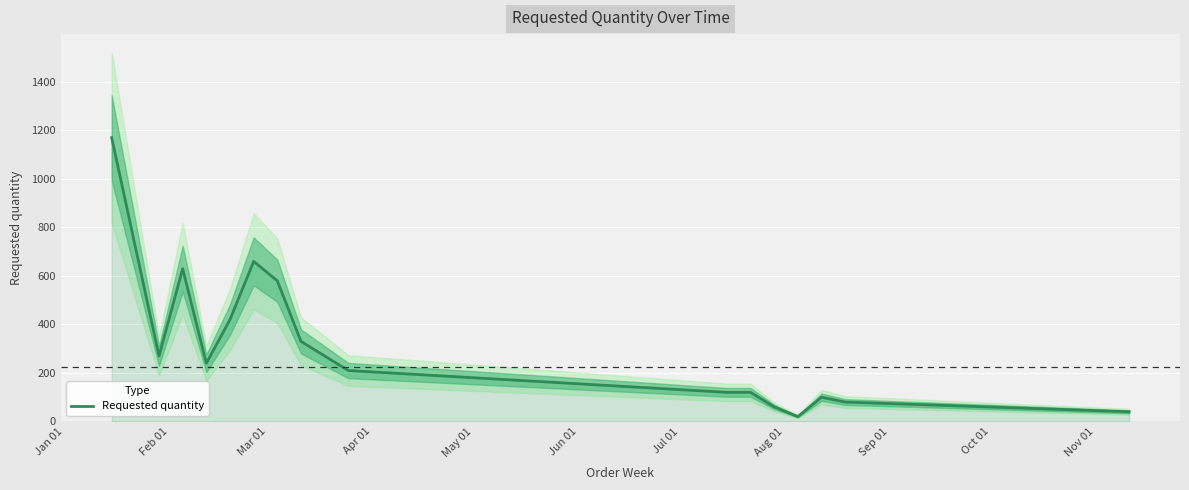

What is the maximum value for Requested quantity?

1170